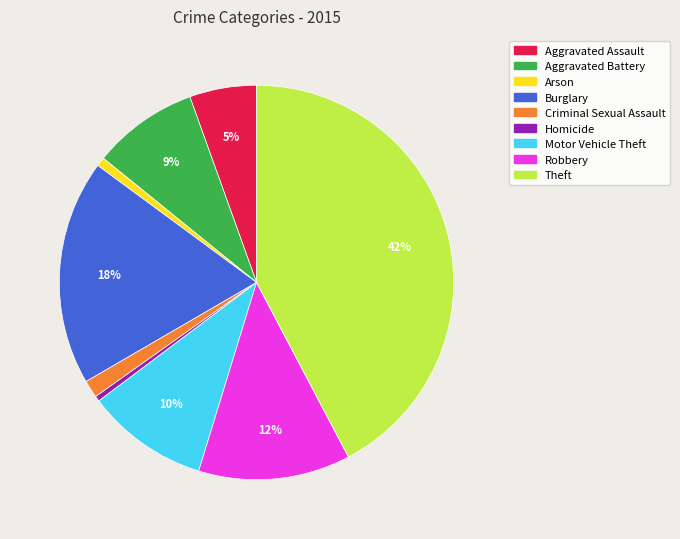

How many slices are in this pie chart?

9